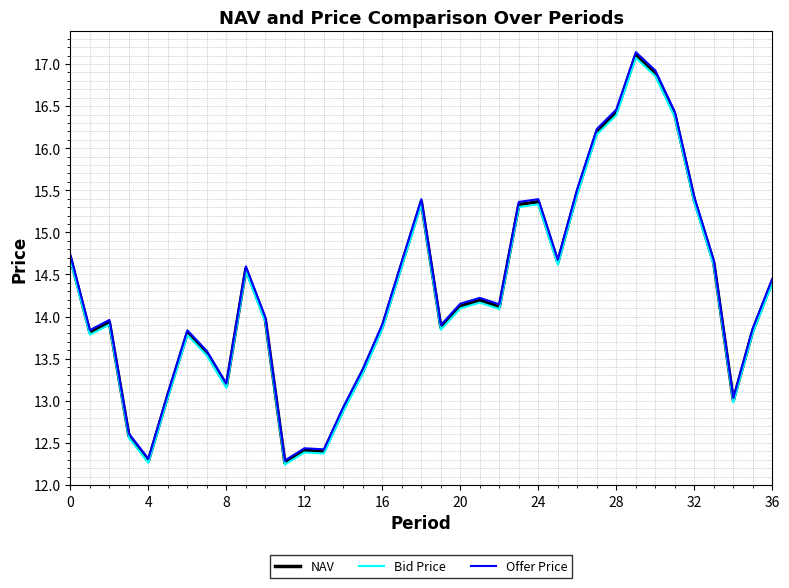

True or false: Offer Price has more than 1 points higher than both neighbors.

True